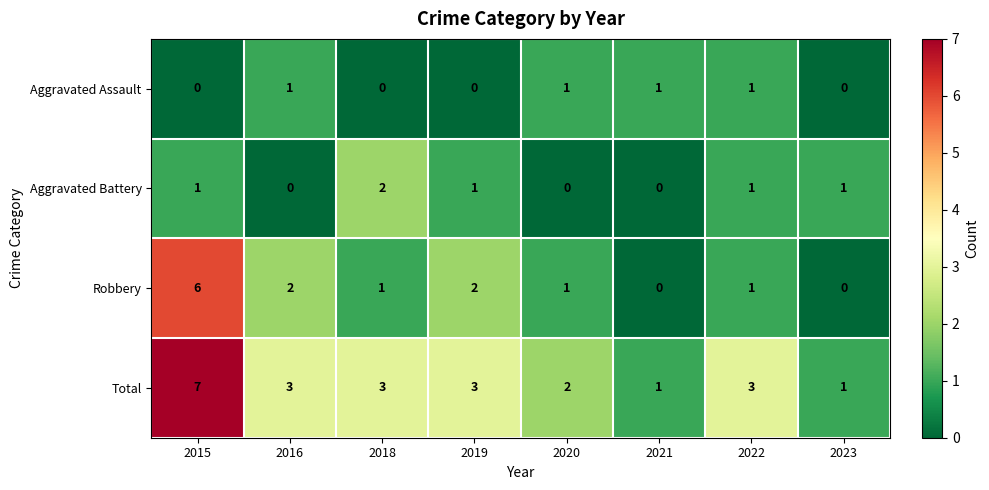

What is the total value across all series at 2021?

2